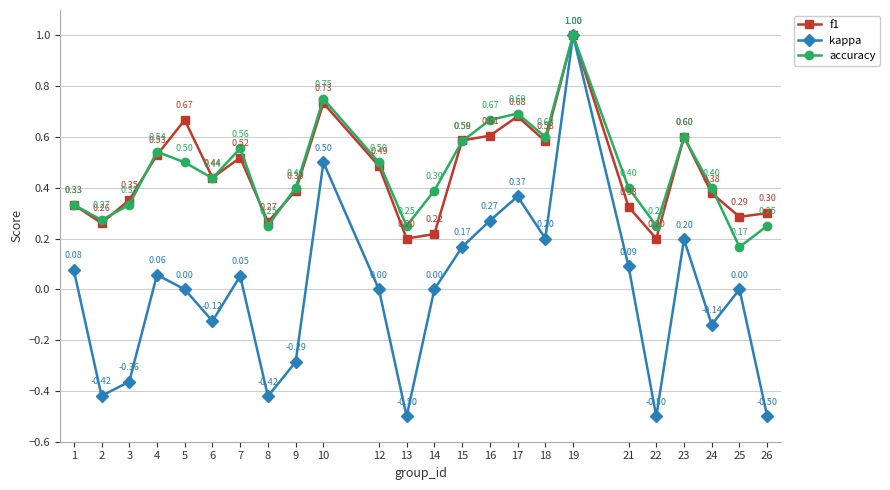

At which category is the sum across all series the highest?

19